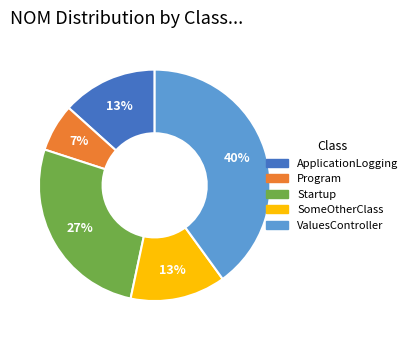

To the nearest percent, what is the difference between the largest and smallest slice percentages?

33%